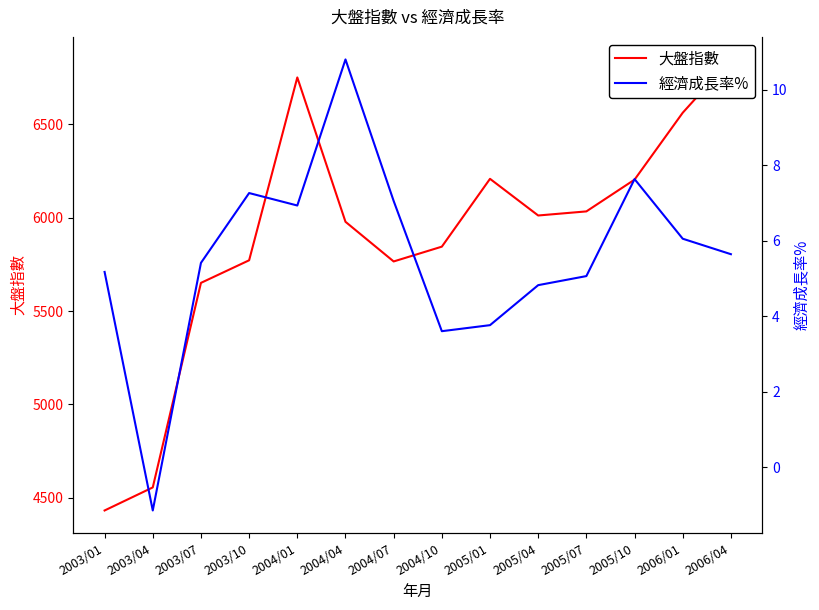

How many interior local peaks does the 大盤指數 series have?

2